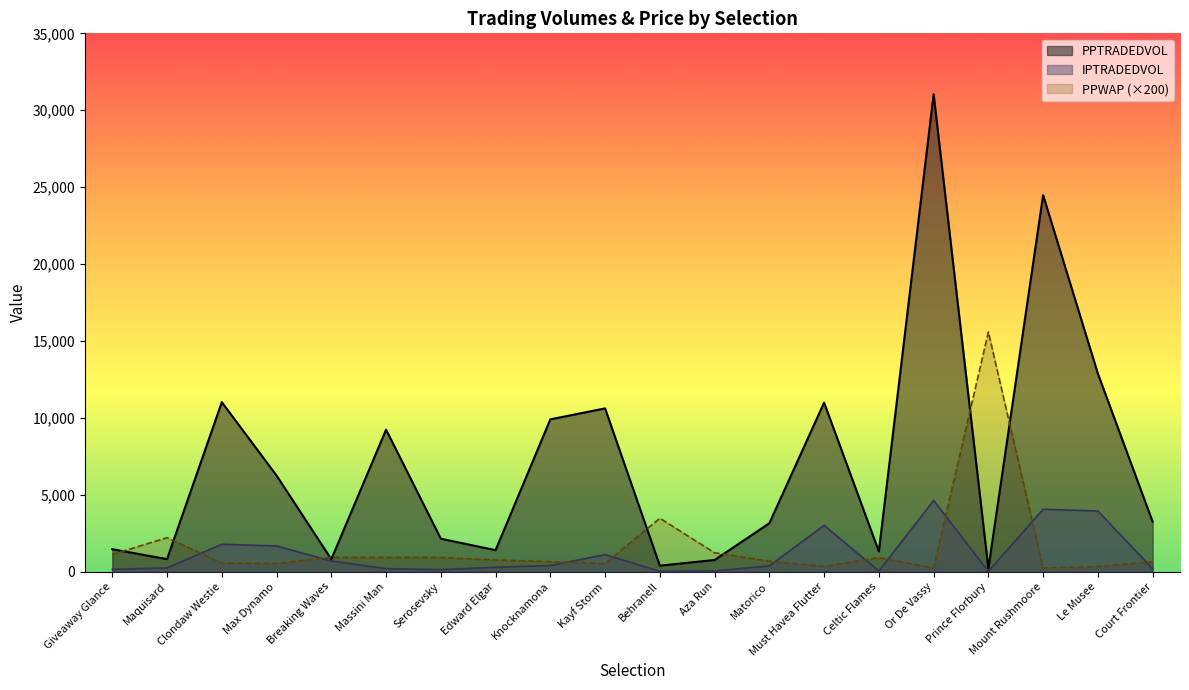

Reading left to right, list all the values displayed in this chart.

PPWAP: Giveaway Glance=1116.0	Maquisard=2206.0	Clondaw Westie=550.0	Max Dynamo=528.0	Breaking Waves=928.0	Massini Man=918.0	Serosevsky=918.0	Edward Elgar=758.0	Knocknamona=650.0	Kayf Storm=528.0	Behranell=3470.0	Aza Run=1226.0	Matorico=682.0	Must Havea Flutter=340.0	Celtic Flames=910.0	Or De Vassy=234.0	Prince Florbury=15584.0	Mount Rushmoore=230.0	Le Musee=328.0	Court Frontier=642.0
PPTRADEDVOL: Giveaway Glance=1457.0	Maquisard=811.6	Clondaw Westie=11020.1	Max Dynamo=6246.7	Breaking Waves=804.8	Massini Man=9228.7	Serosevsky=2140.7	Edward Elgar=1394.1	Knocknamona=9900.2	Kayf Storm=10613.1	Behranell=387.5	Aza Run=757.0	Matorico=3146.1	Must Havea Flutter=10989.7	Celtic Flames=1311.8	Or De Vassy=31045.0	Prince Florbury=202.3	Mount Rushmoore=24479.1	Le Musee=12874.1	Court Frontier=3245.1
IPTRADEDVOL: Giveaway Glance=152.1	Maquisard=239.5	Clondaw Westie=1779.1	Max Dynamo=1667.3	Breaking Waves=689.2	Massini Man=195.5	Serosevsky=130.9	Edward Elgar=283.3	Knocknamona=393.8	Kayf Storm=1101.8	Behranell=22.3	Aza Run=45.8	Matorico=371.0	Must Havea Flutter=3007.3	Celtic Flames=34.6	Or De Vassy=4626.4	Prince Florbury=15.2	Mount Rushmoore=4055.2	Le Musee=3942.6	Court Frontier=186.4